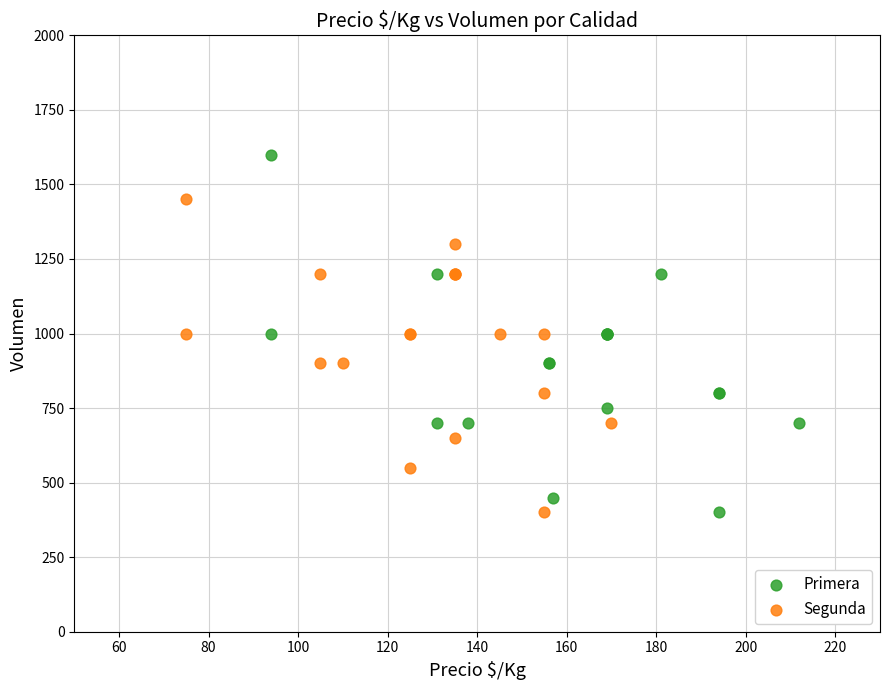

Which series contains the highest Y value?

Primera